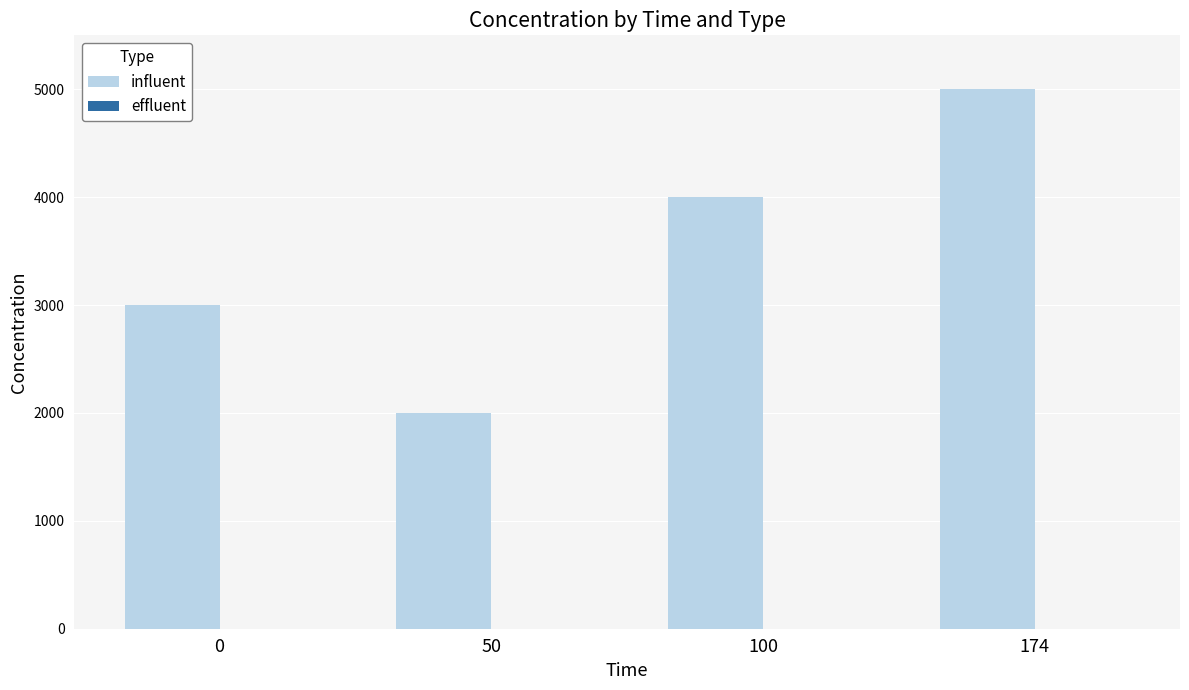

Is it true that the value at 100 is 6813?

False